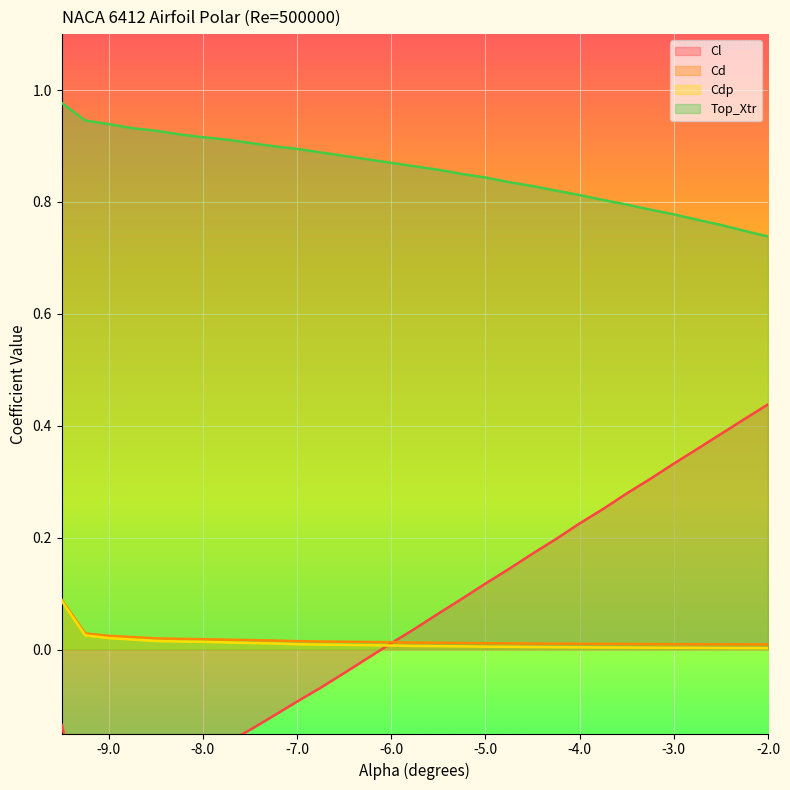

At how many categories does at least one series exceed 0?

30